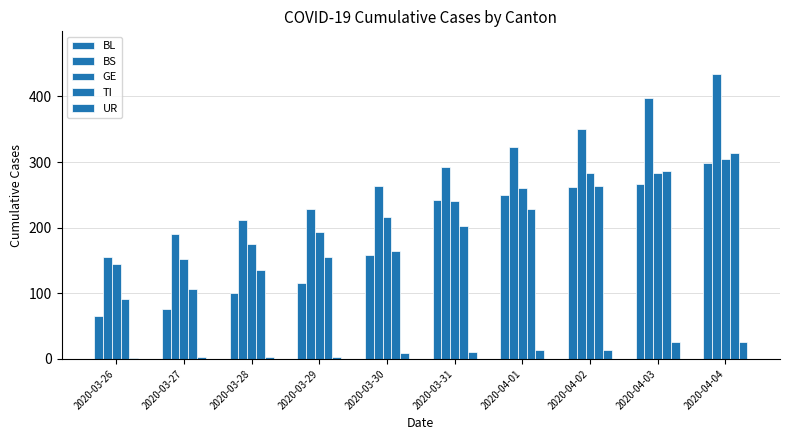

Does the chart contain any negative values?

No